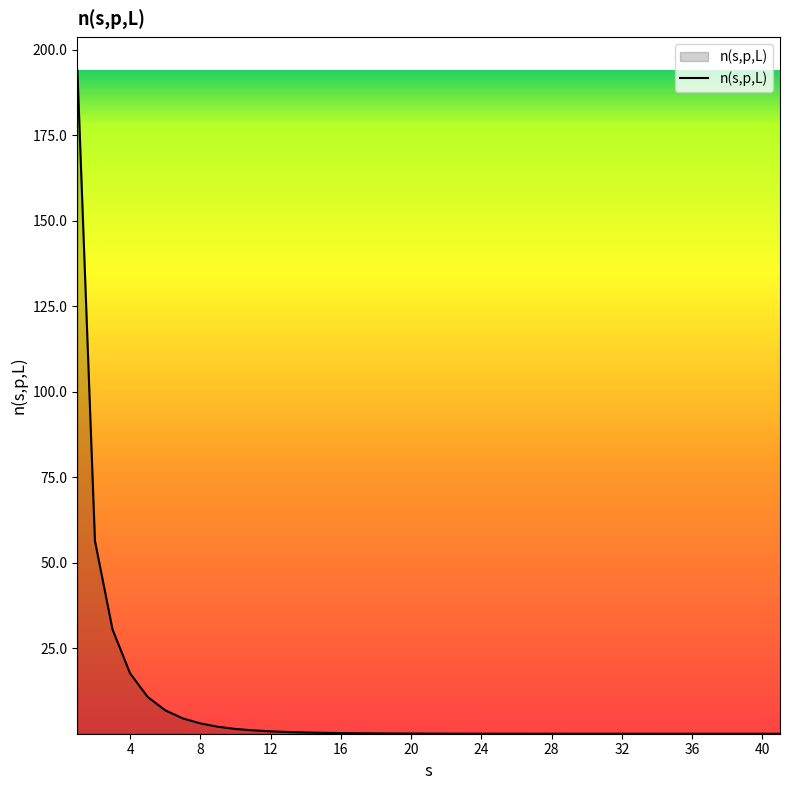

How many distinct data groups are displayed?

1